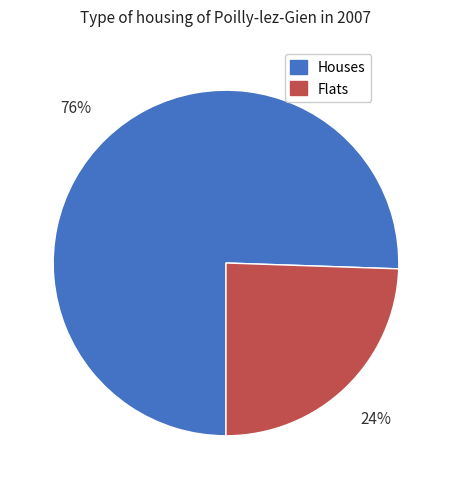

Is there a majority slice in this chart?

Yes